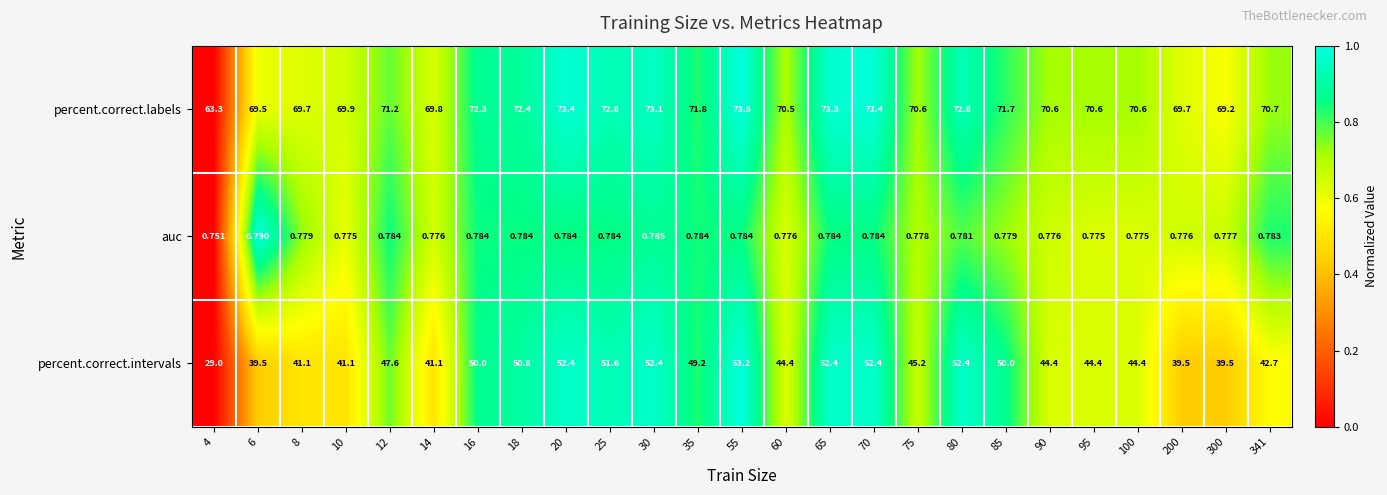

What is the total value across all series at 80?

126.0